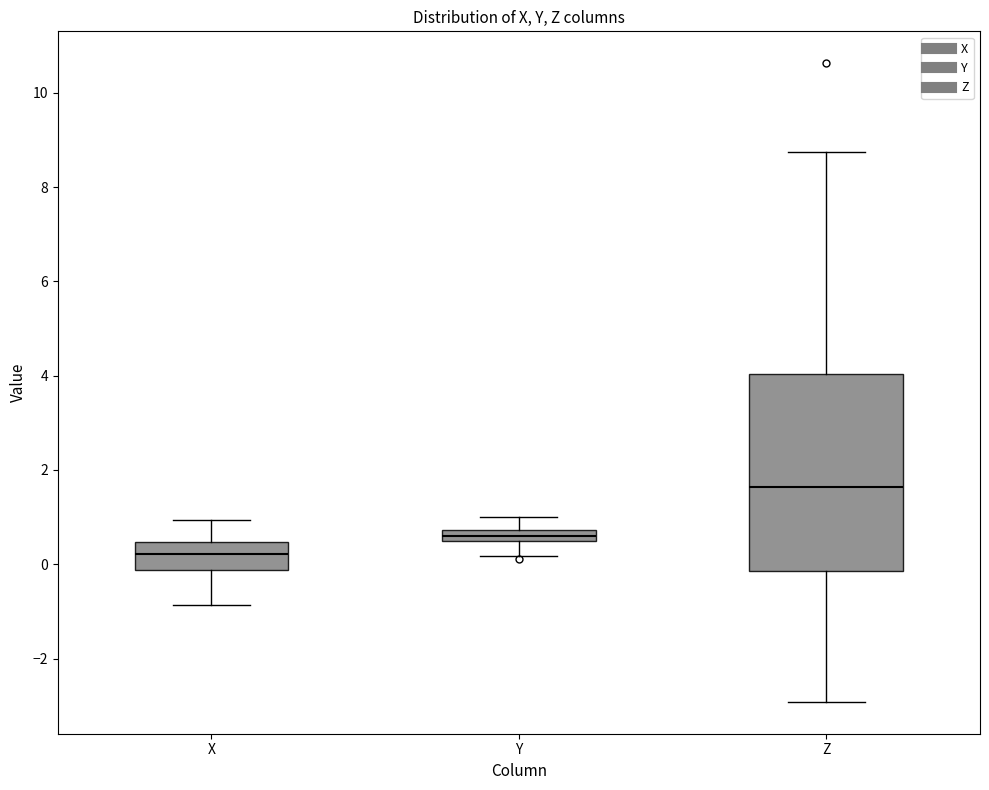

Where does the upper whisker of the box for Z end on the y-axis? The values are not printed on the chart, so give them approximately, as read against the axis.

8.8